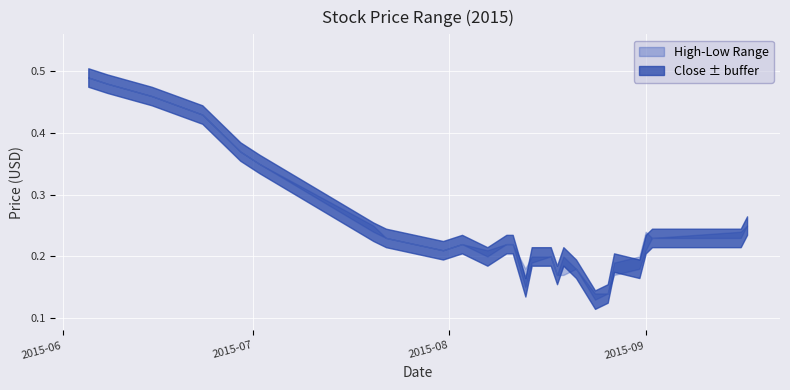

At which category is the sum across all series the highest?

2015-06-05